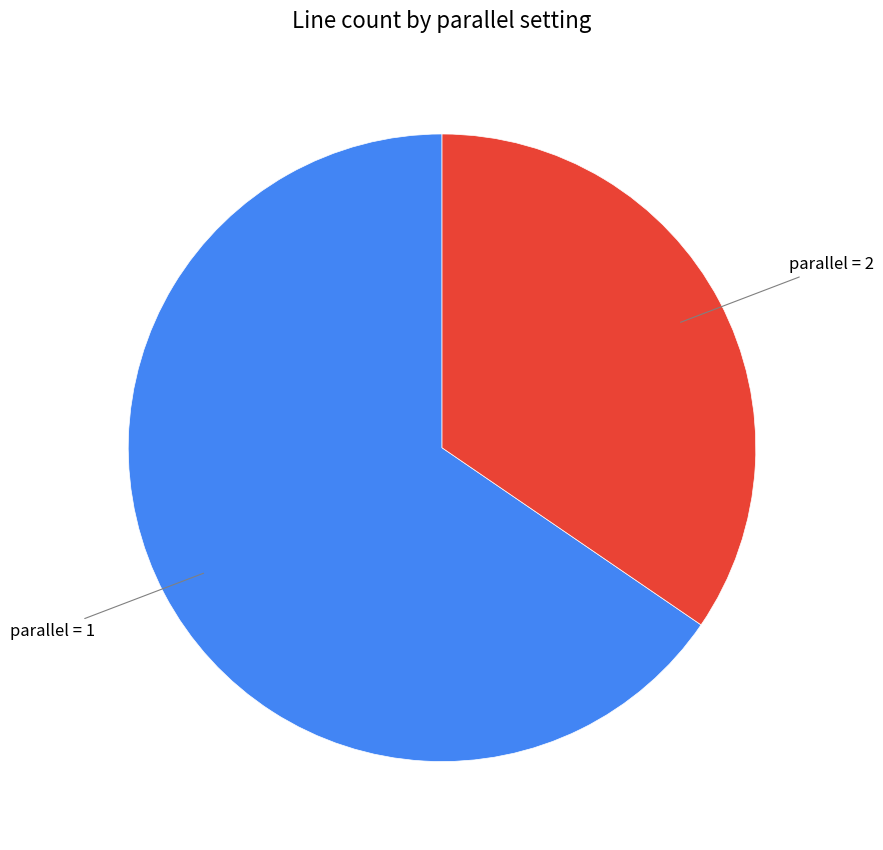

To the nearest percent, what is the average slice percentage?

50%